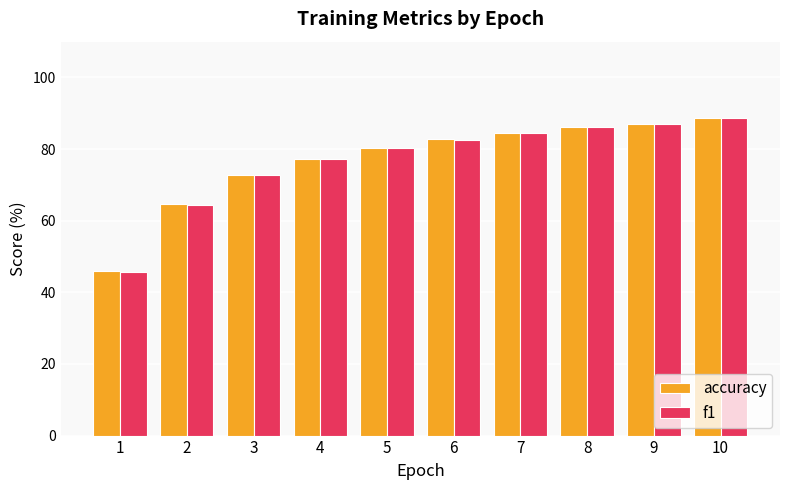

What is the total value across all series at 7?

168.9